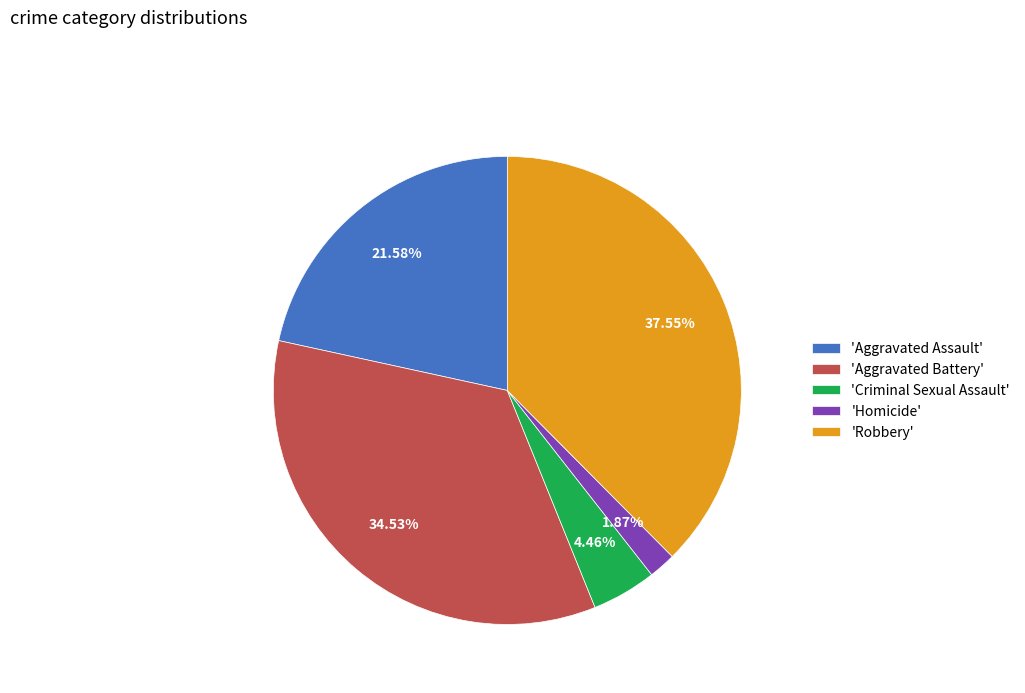

Rank the categories by value from highest to lowest.

'Robbery', 'Aggravated Battery', 'Aggravated Assault', 'Criminal Sexual Assault', 'Homicide'